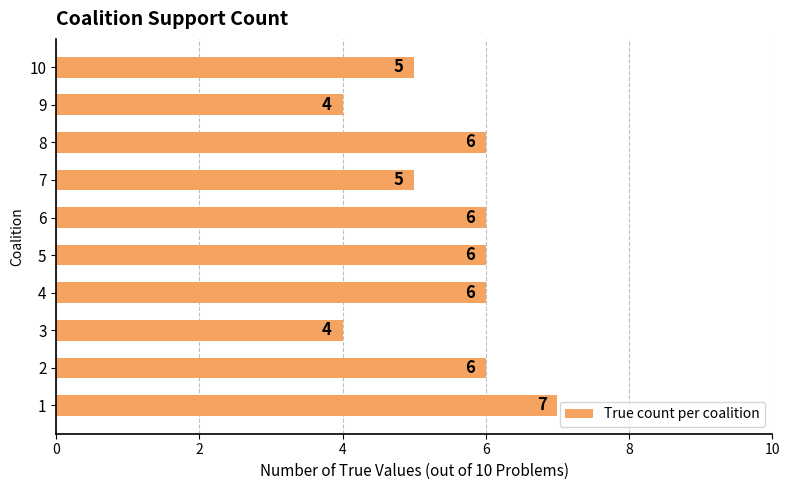

What is the greatest value displayed?

7